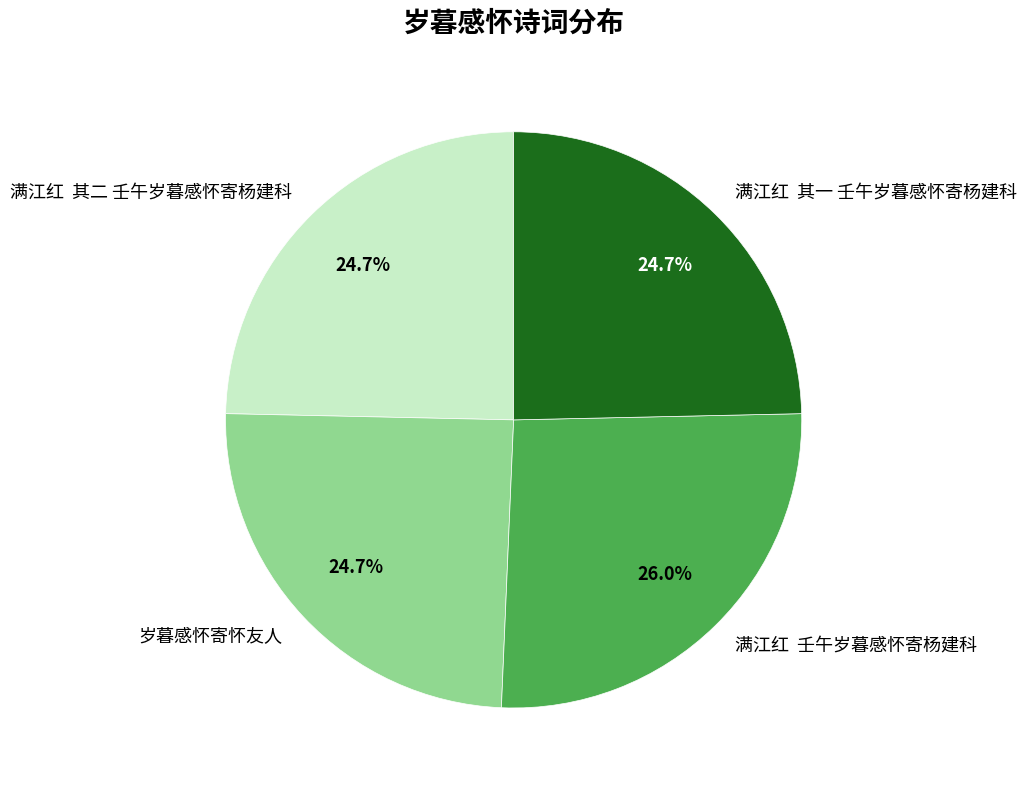

True or false: 岁暮感怀寄怀友人 accounts for 25% of the total.

True